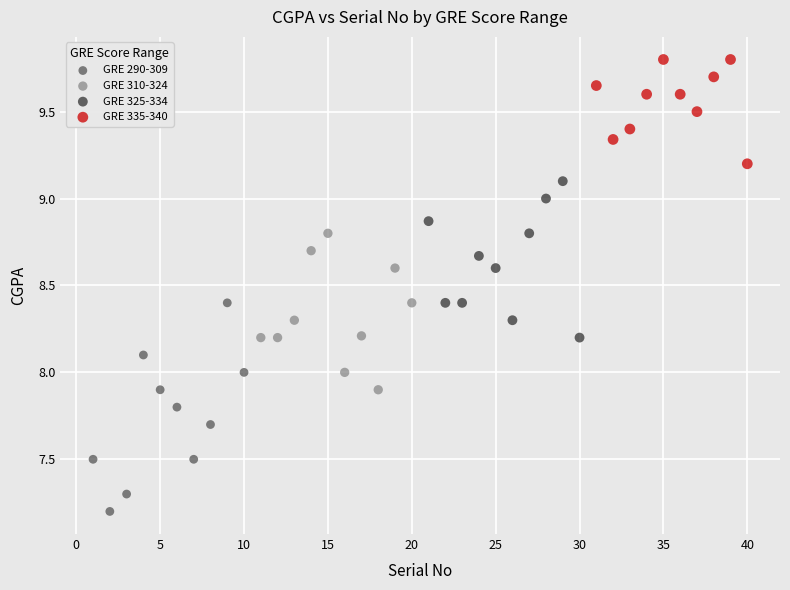

Which series contains the lowest Y value?

GRE 290-309